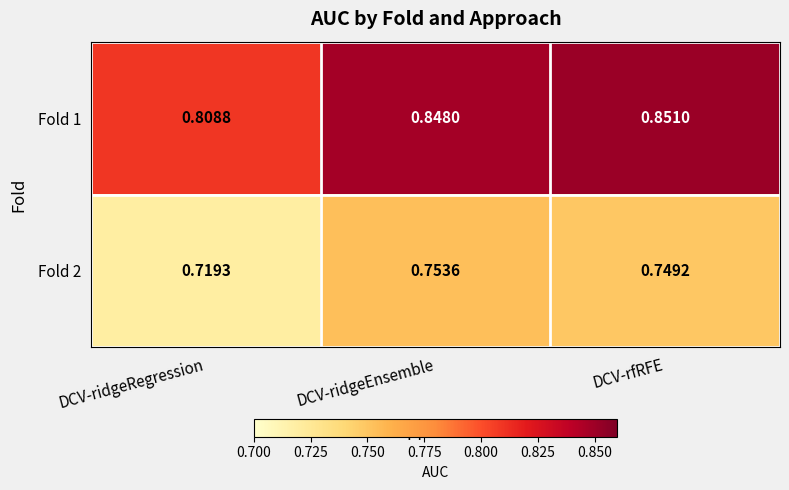

Count the number of categories in the chart.

3